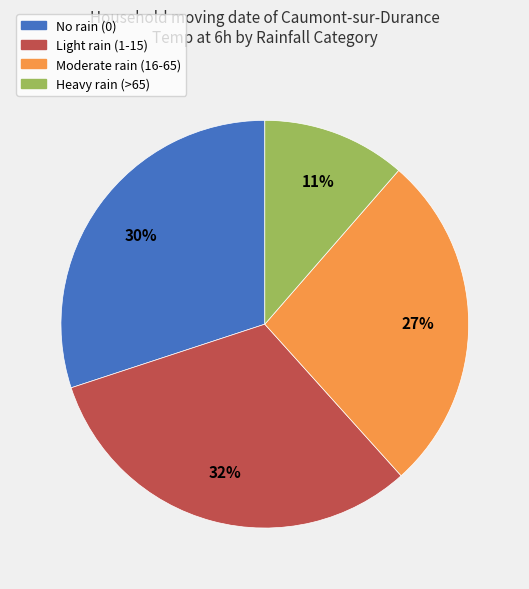

The Heavy rain (>65) slice represents 1% of the pie. True or false?

False